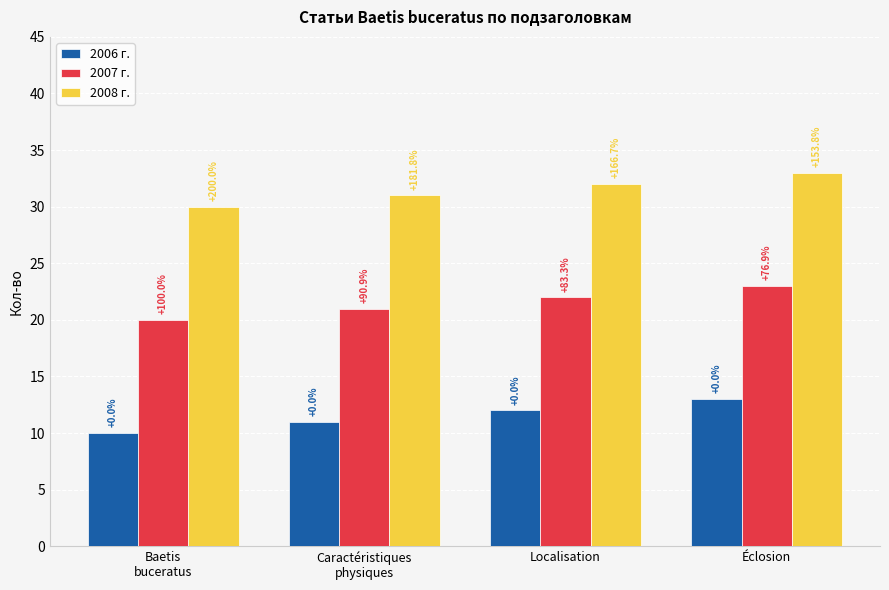

What is the difference between the highest and lowest values at Localisation?

20